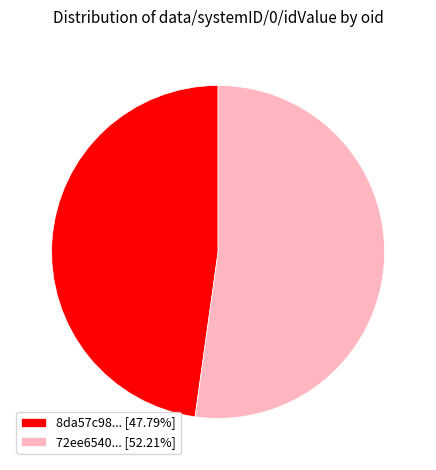

Is 8da57c98... [47.79%] the majority of the pie?

No